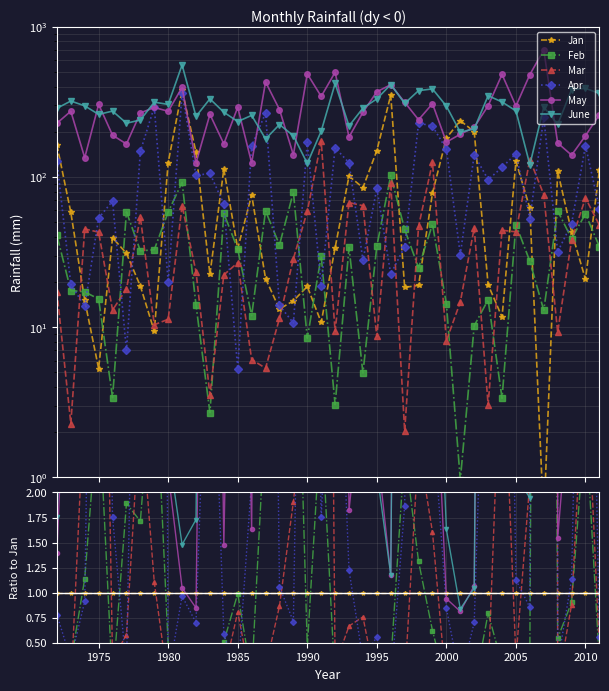

Which series has the widest spread of values?

May